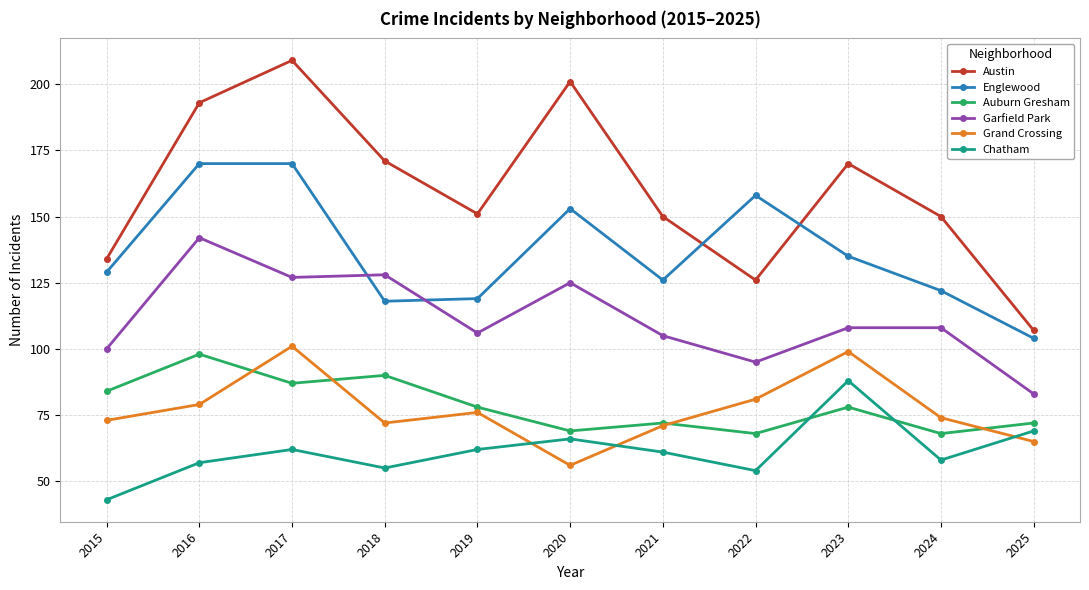

True or false: Garfield Park and Auburn Gresham intersect in this chart.

False